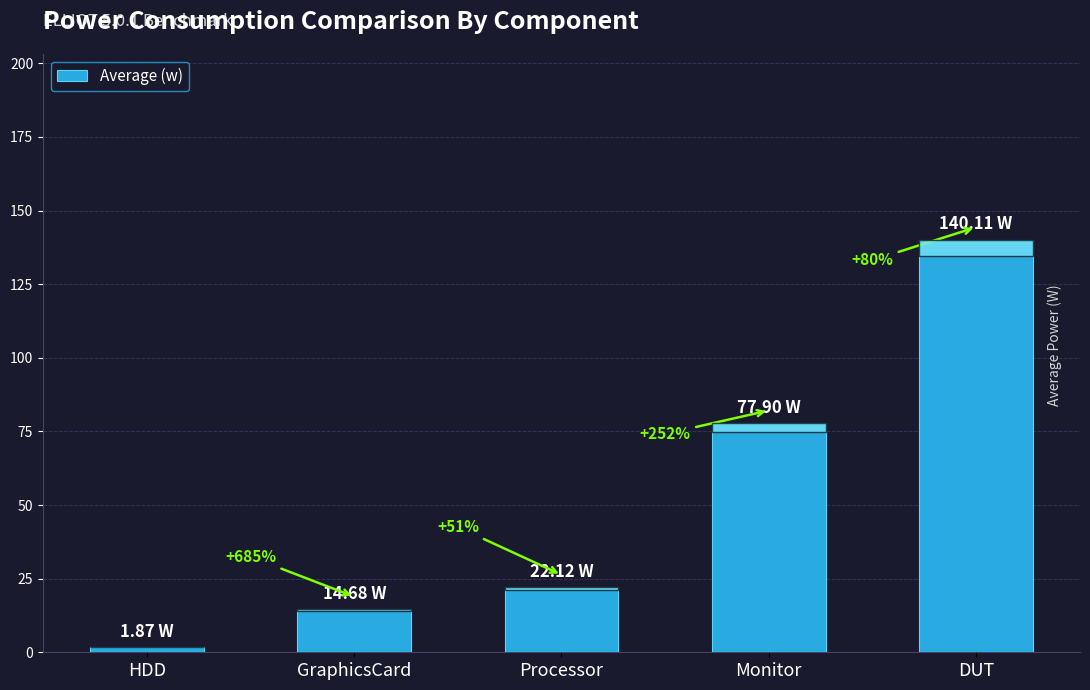

At which label is the value closest to 70?

Monitor